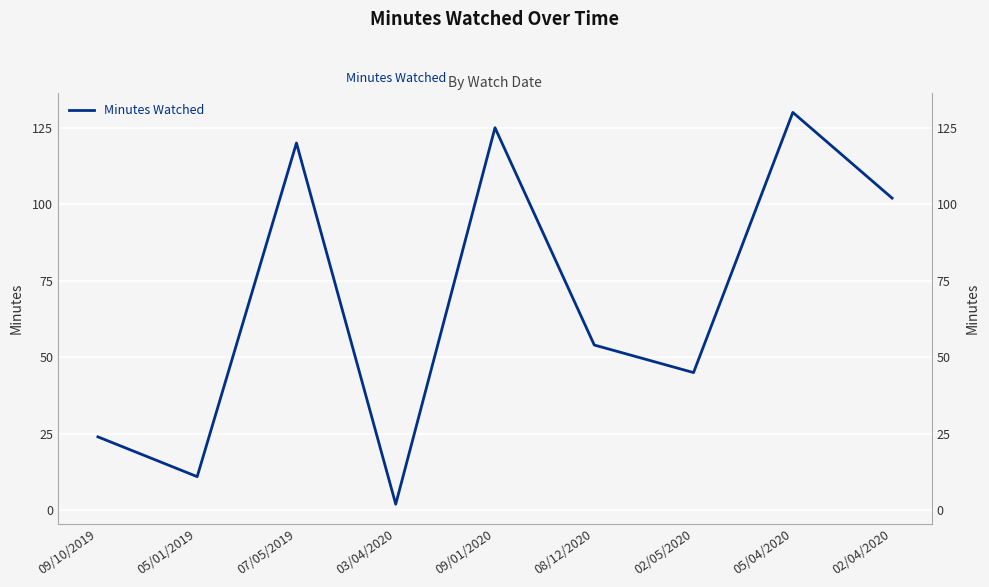

Which category has the lowest value across all series?

03/04/2020